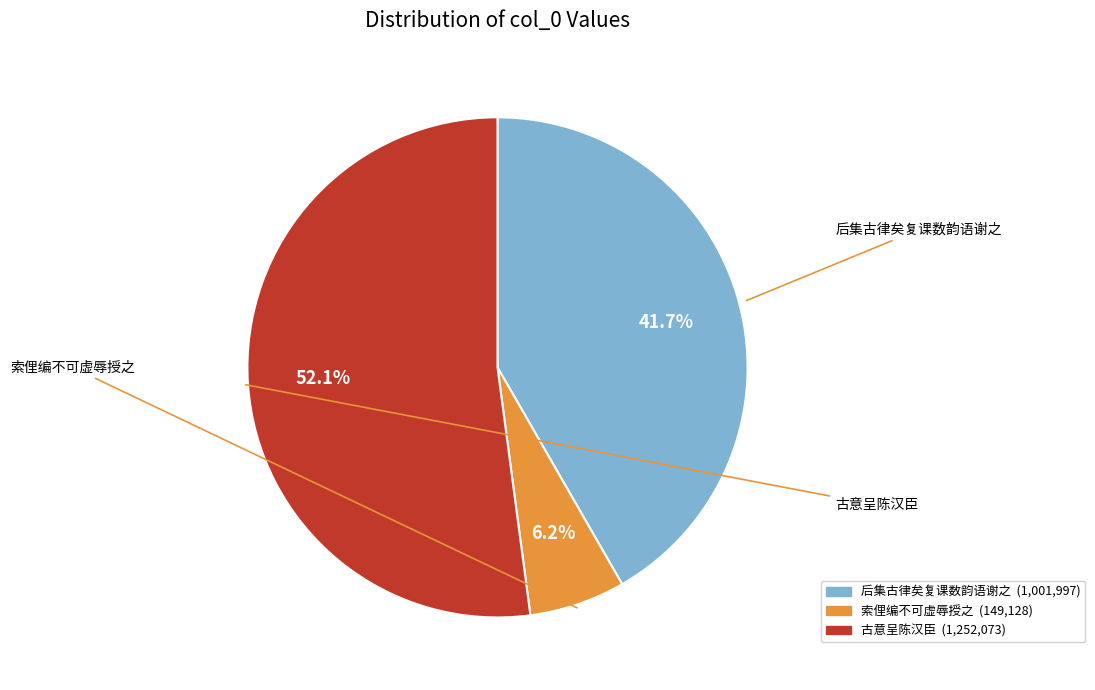

Is there any slice that represents more than half of the pie?

Yes